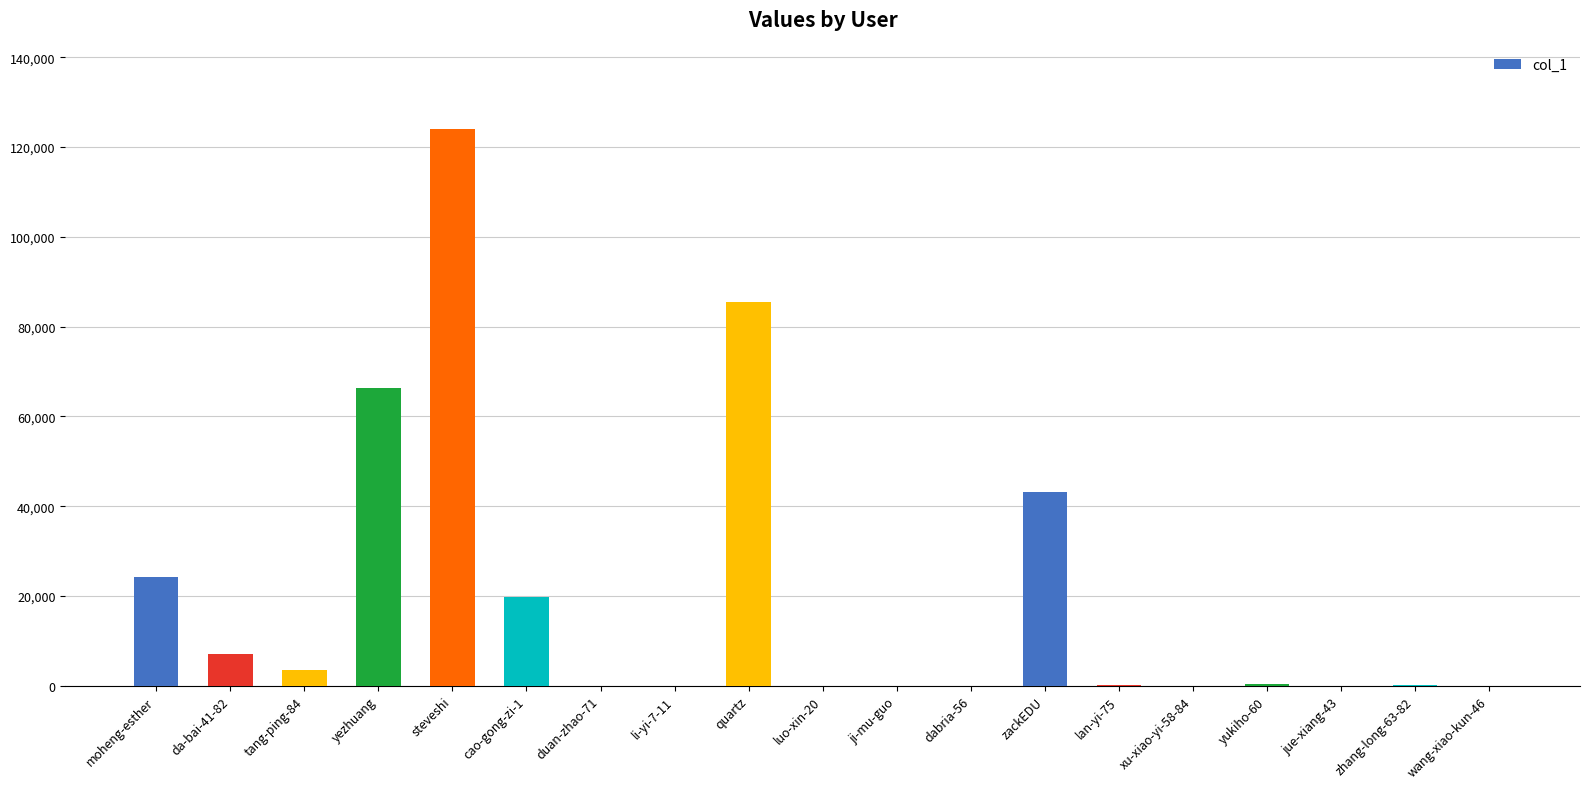

What is the maximum value shown in the chart?

124005